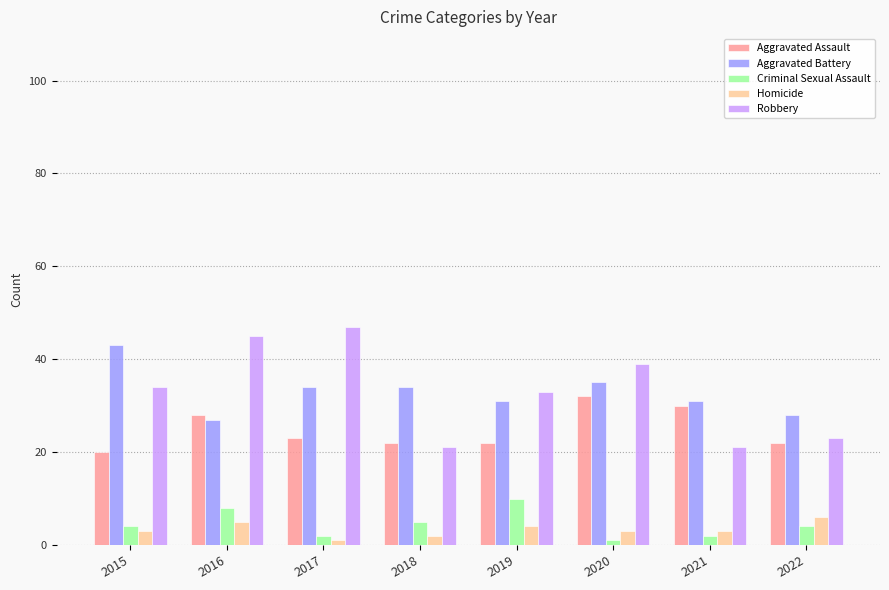

Which series has the widest spread of values?

Robbery